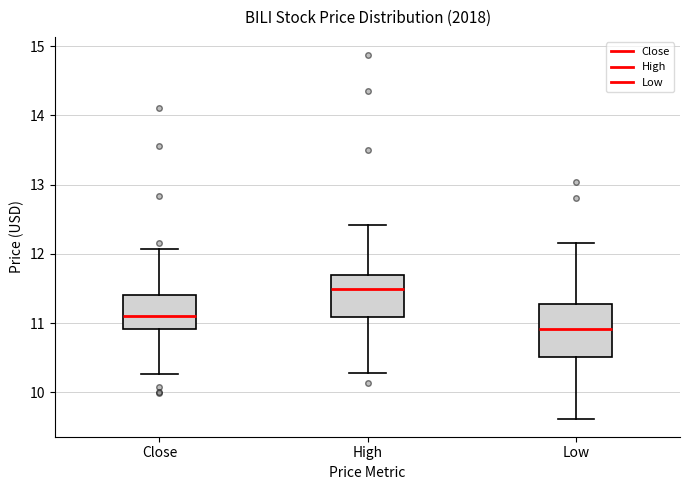

Where does the upper whisker of the box for Close end on the y-axis? The values are not printed on the chart, so give them approximately, as read against the axis.

12.1